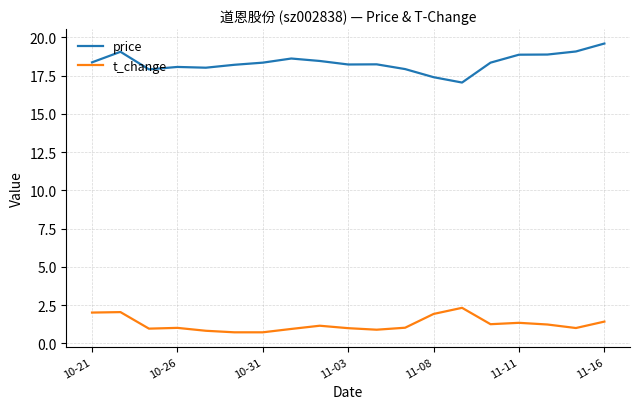

Rank the series by their average value, from lowest to highest.

t_change, price